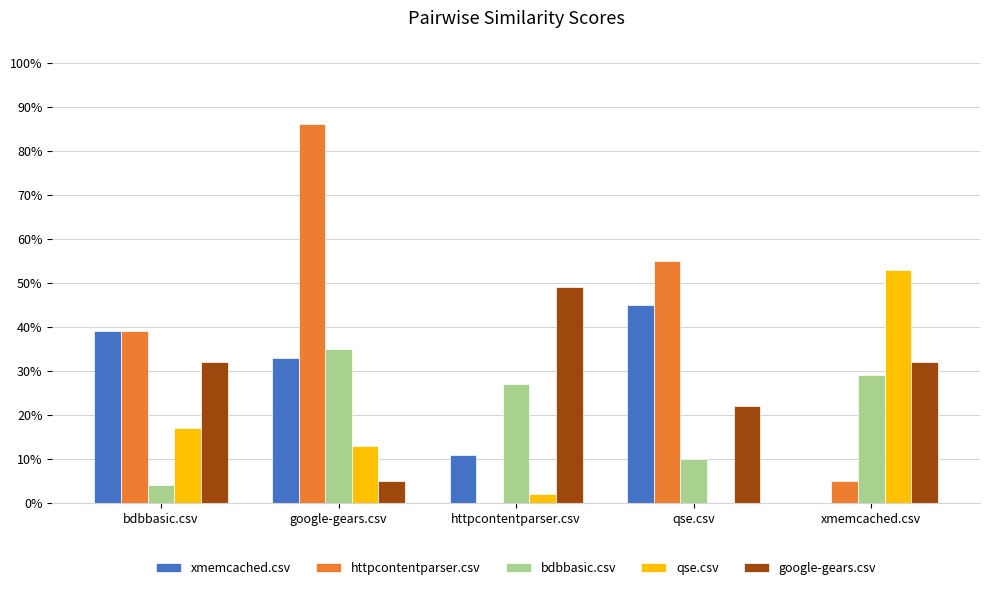

What are all the series names shown in the legend?

xmemcached.csv, httpcontentparser.csv, bdbbasic.csv, qse.csv, google-gears.csv